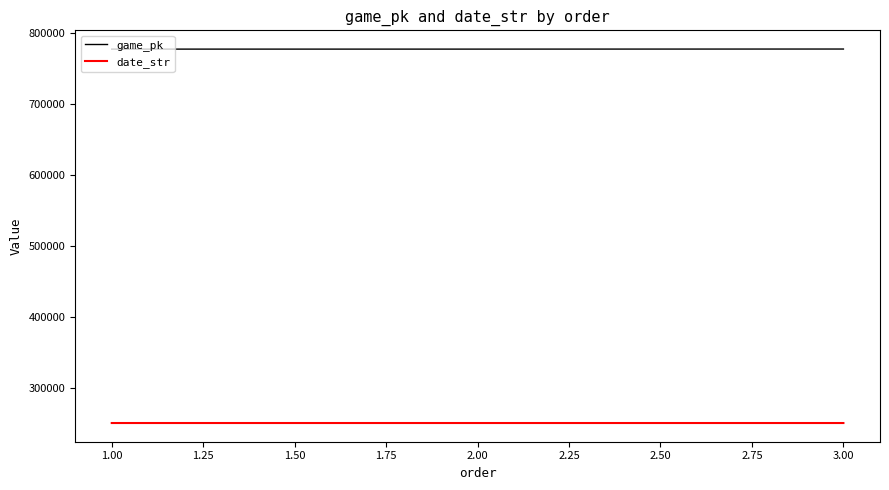

Is this an area chart (filled region under the line)?

No